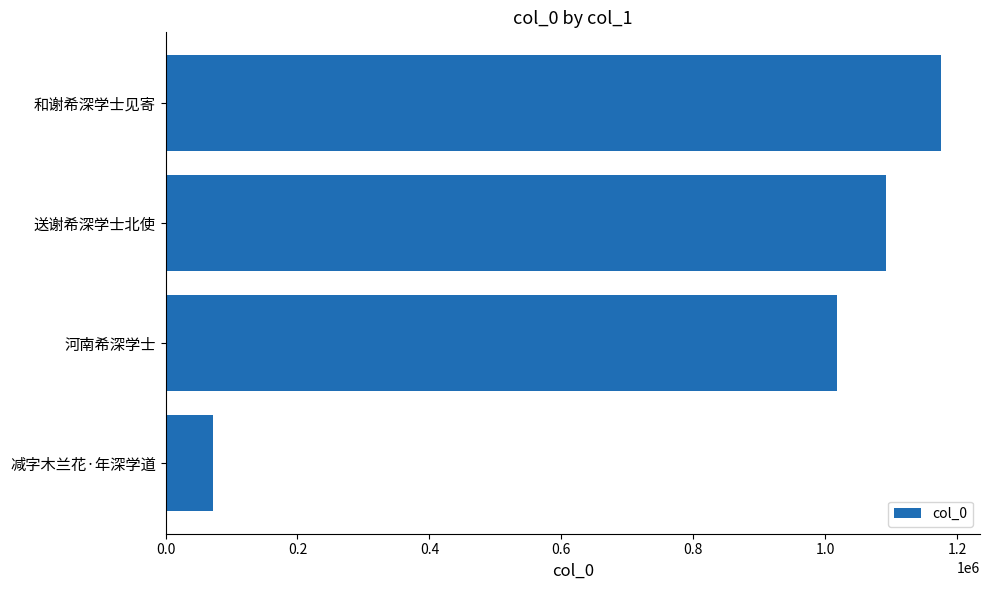

List the labels in order of value, largest first.

和谢希深学士见寄, 送谢希深学士北使, 河南希深学士, 减字木兰花·年深学道